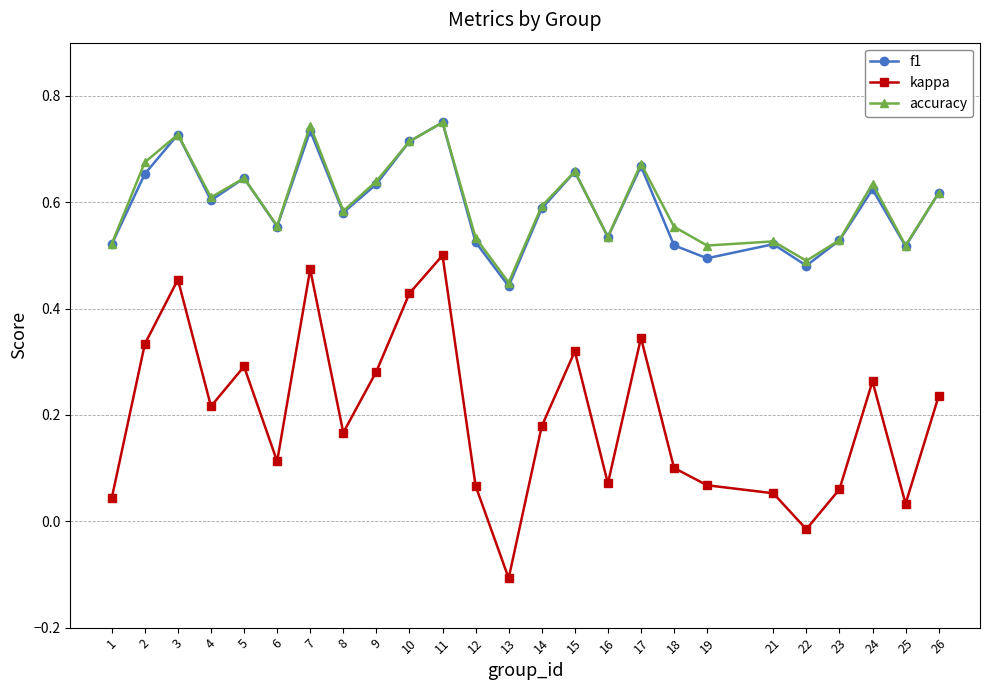

True or false: accuracy and kappa cross at least once.

False